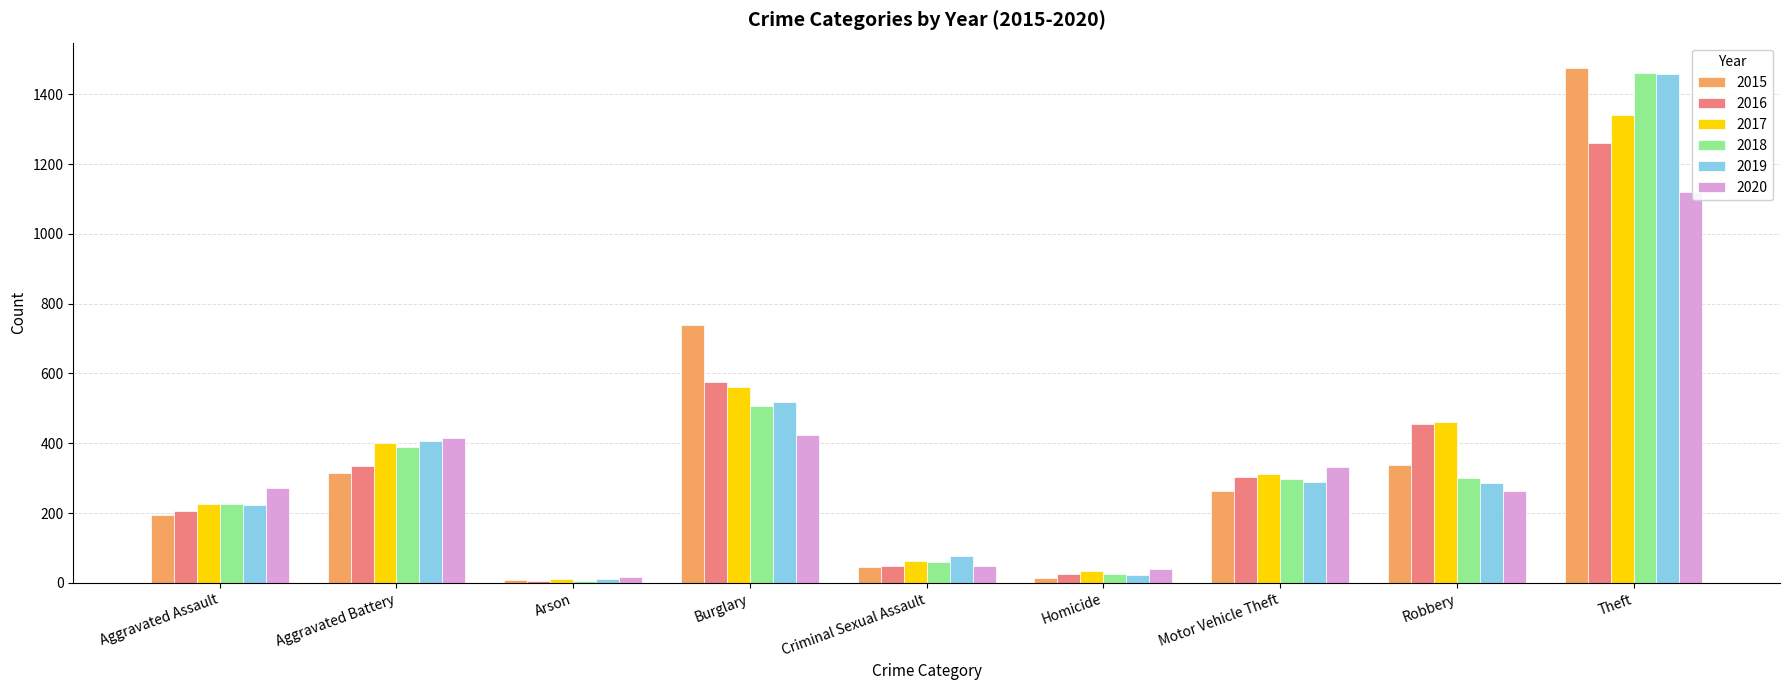

Is it true that 2020 equals 416 at Aggravated Battery?

True